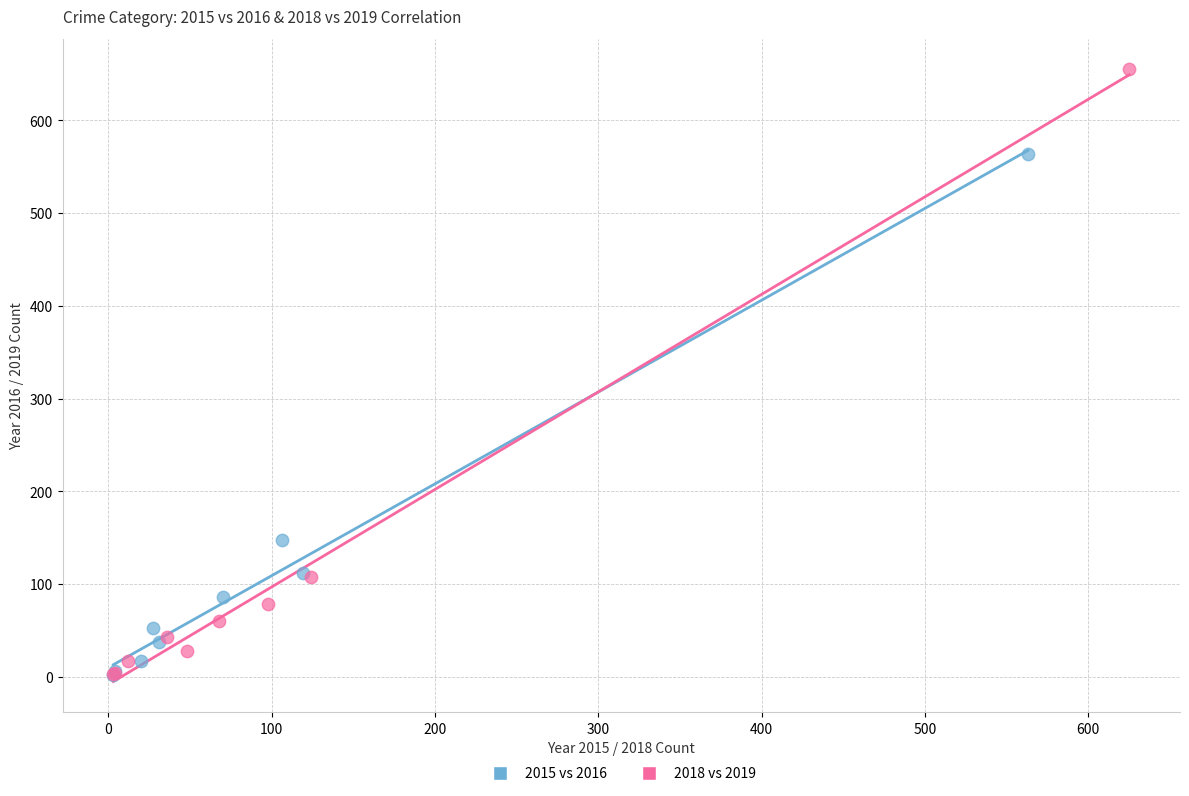

Which series has the largest Y range (max minus min)?

2018 vs 2019